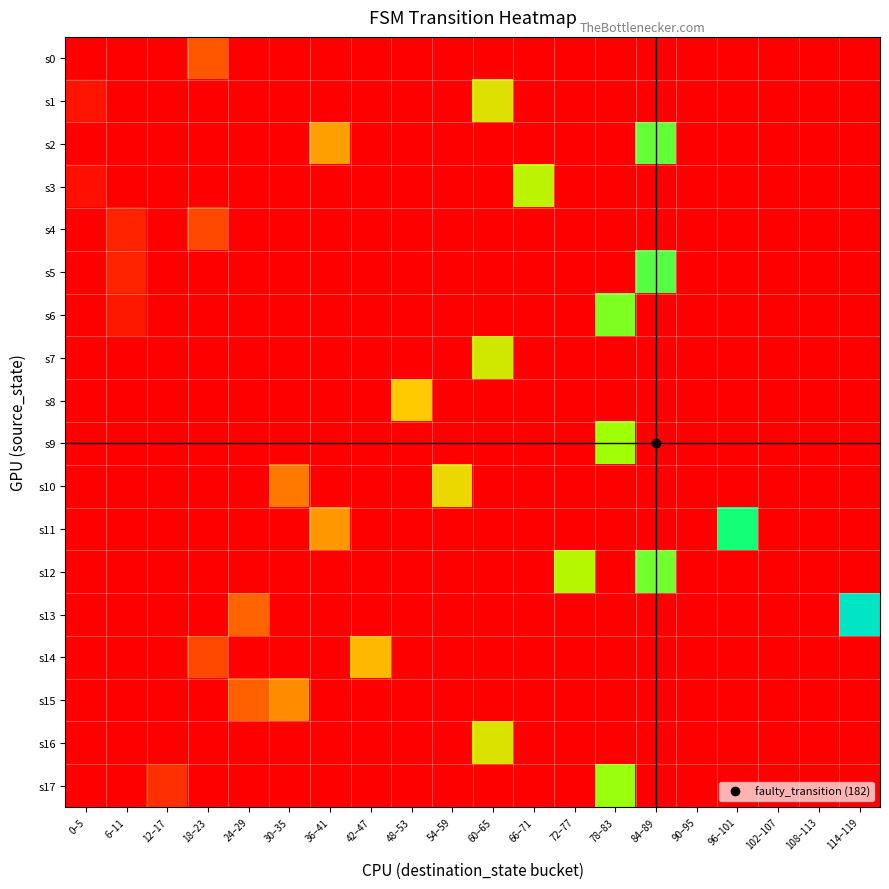

How many data points does each series have?

20